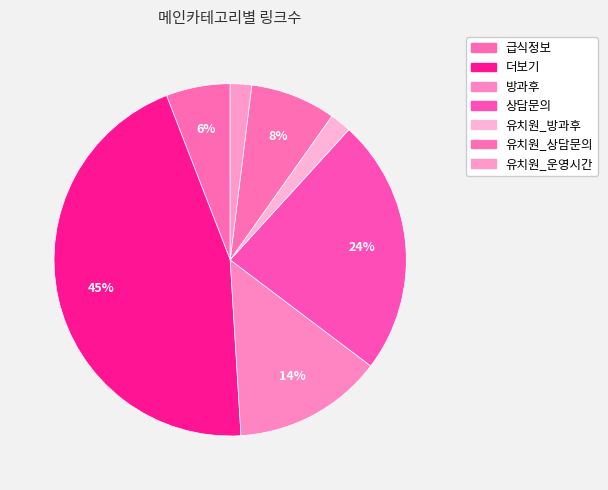

To the nearest percent, what is the average slice percentage?

14%